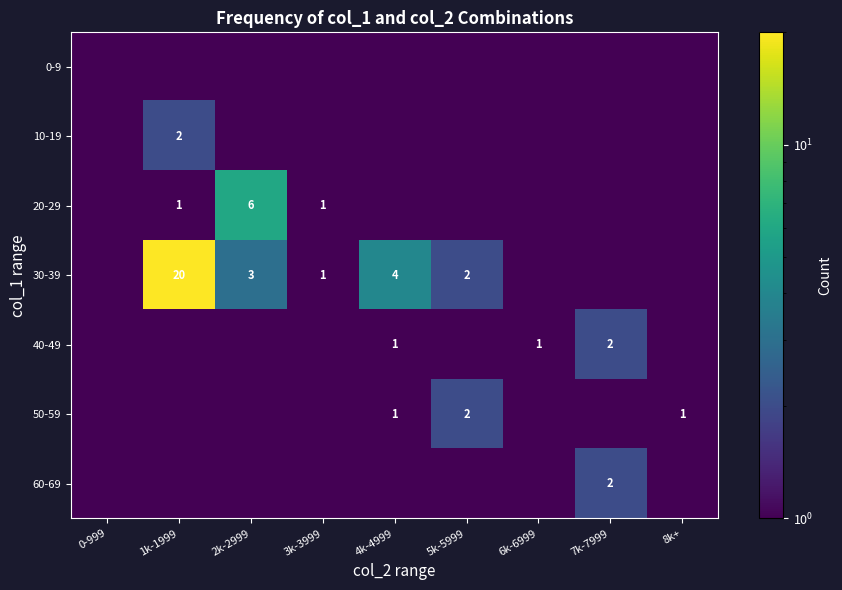

The 20-29 series shows 0.5 at 3k-3999. True or false?

False